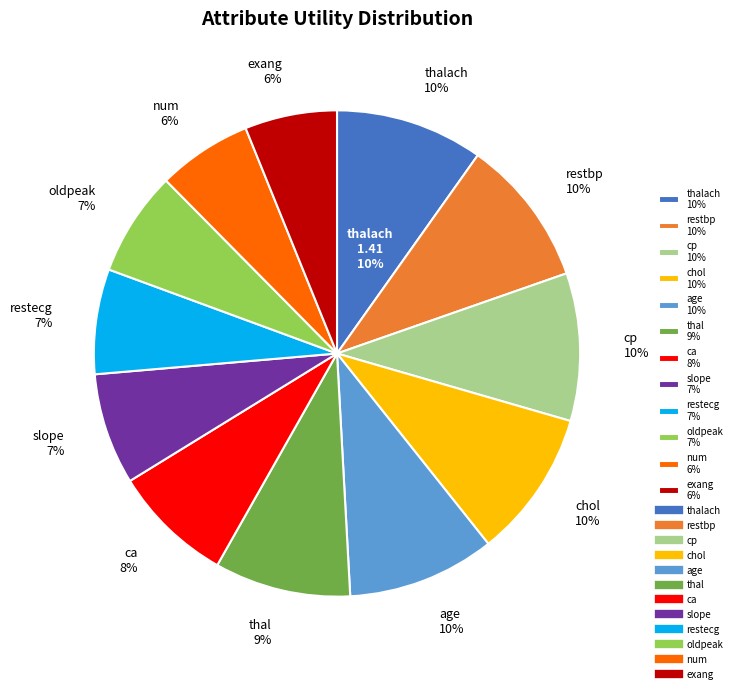

Count the number of slices in the pie.

12